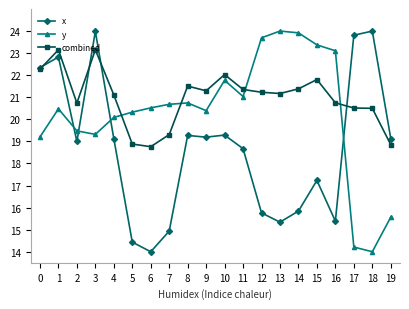

What is the sum of all x values?

373.6